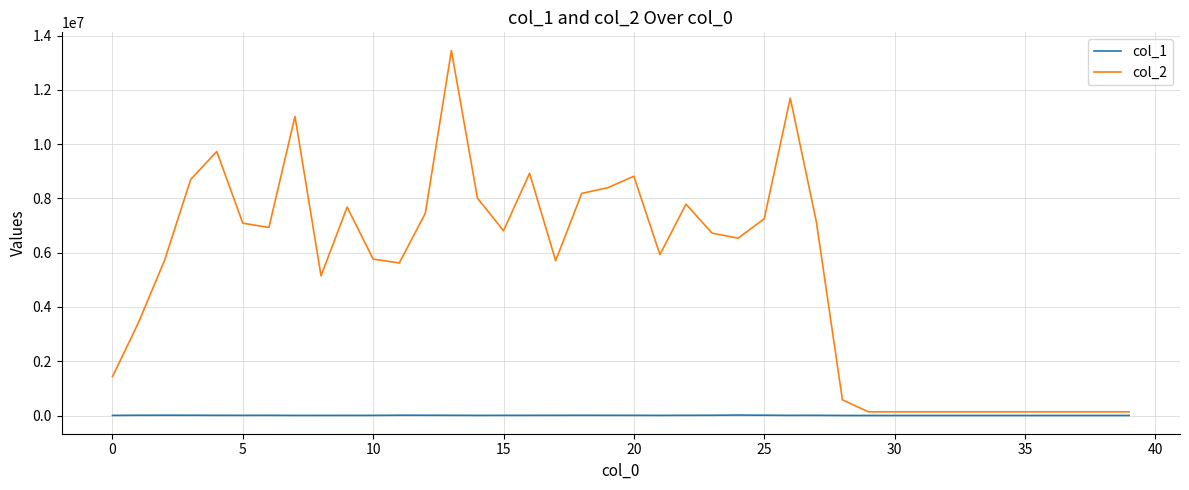

Which series has the largest range (max minus min)?

col_2